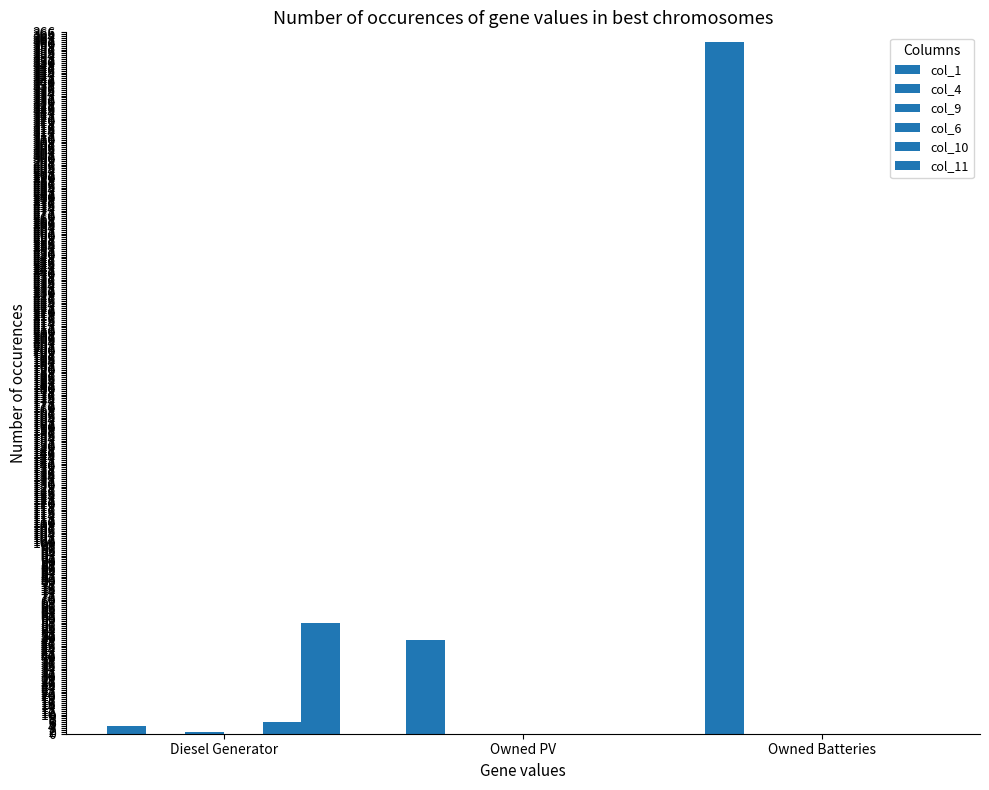

Reading right to left, transcribe all the data shown in this chart.

col_1: 361	49	4
col_4: 0	0	0
col_9: 0	0	1
col_6: 0	0	0
col_10: 0	0	6
col_11: 0	0	58